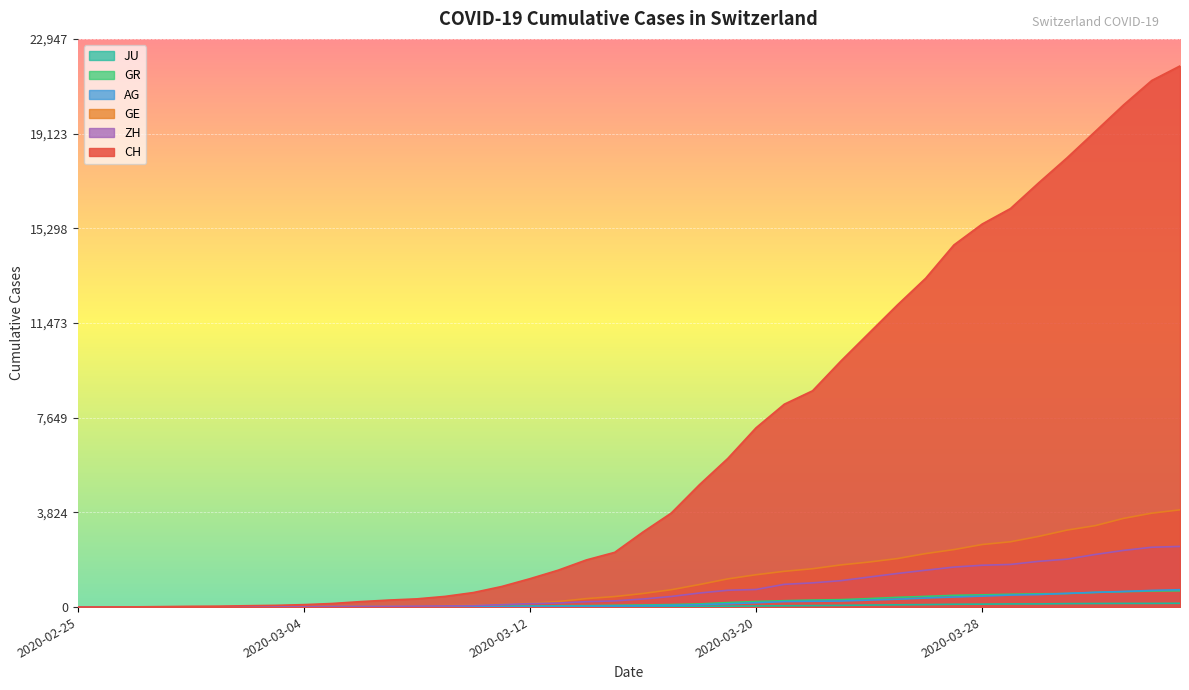

Rank the categories by GR value from lowest to highest.

2020-02-25, 2020-02-26, 2020-02-27, 2020-02-28, 2020-02-29, 2020-03-01, 2020-03-02, 2020-03-03, 2020-03-04, 2020-03-05, 2020-03-06, 2020-03-07, 2020-03-08, 2020-03-09, 2020-03-10, 2020-03-11, 2020-03-12, 2020-03-13, 2020-03-14, 2020-03-15, 2020-03-16, 2020-03-17, 2020-03-18, 2020-03-19, 2020-03-20, 2020-03-21, 2020-03-22, 2020-03-23, 2020-03-24, 2020-03-25, 2020-03-26, 2020-03-27, 2020-03-28, 2020-03-29, 2020-03-30, 2020-03-31, 2020-04-01, 2020-04-02, 2020-04-03, 2020-04-04